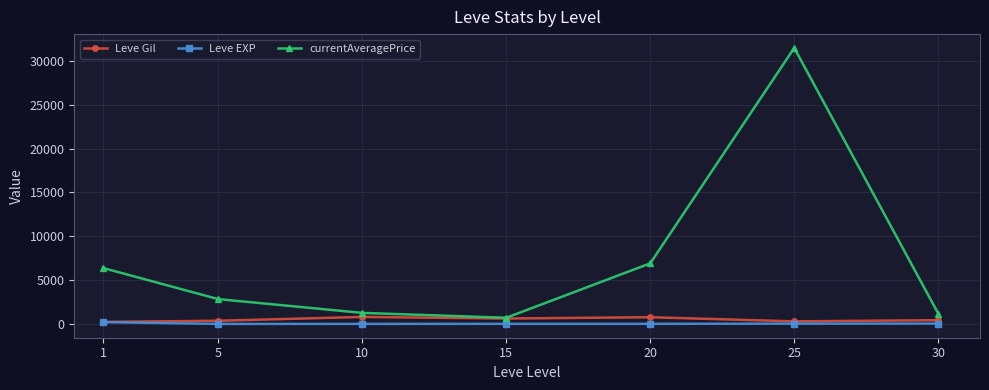

Where is the first local maximum for currentAveragePrice?

25